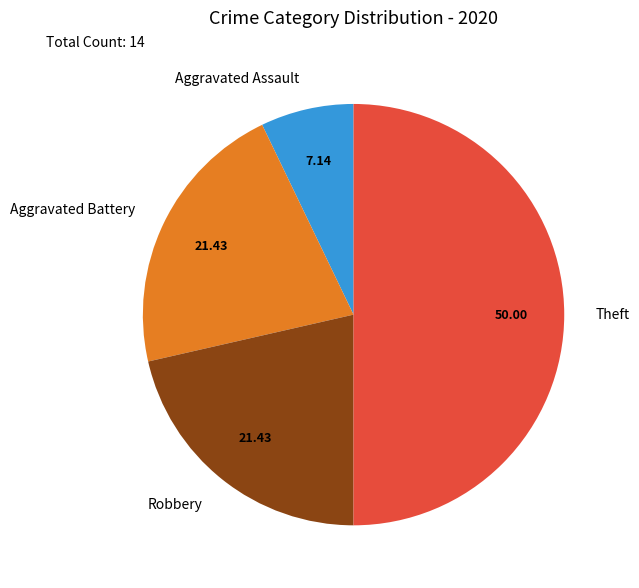

Between Aggravated Assault and Robbery, which is larger?

Robbery